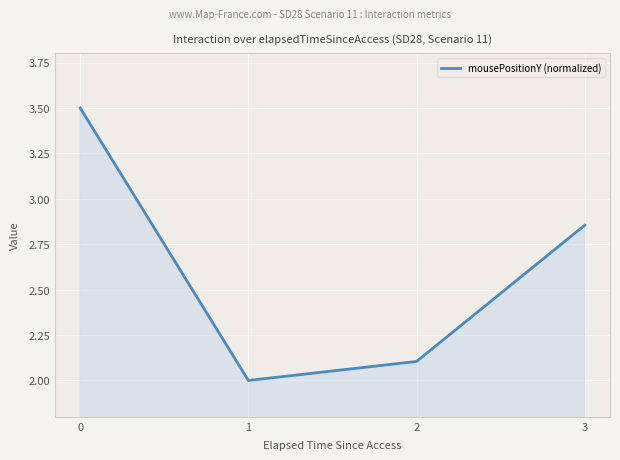

True or false: the data shows 3.5 at 0.

True